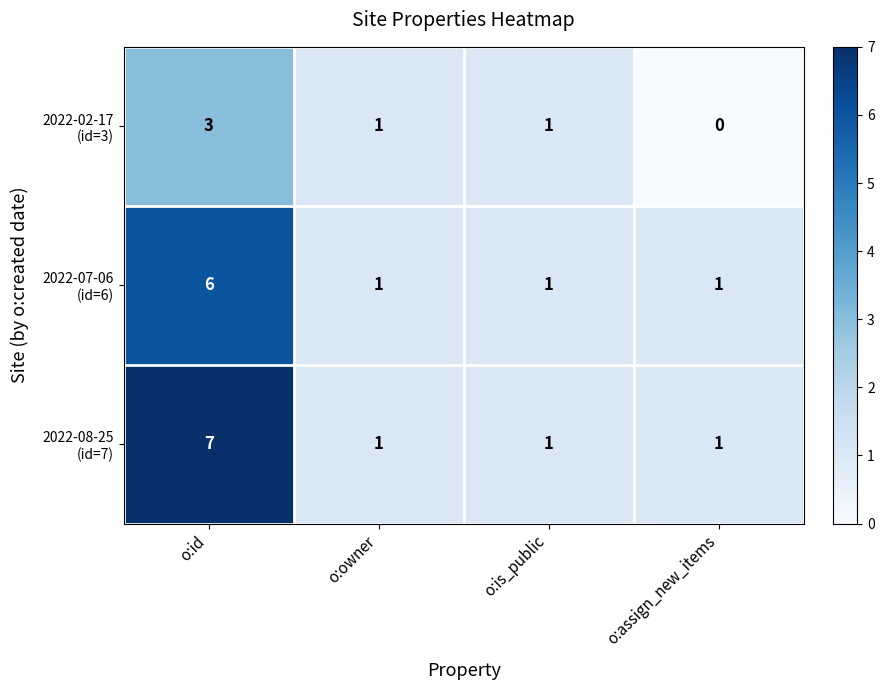

What is the difference between the highest and lowest values at o:id?

4